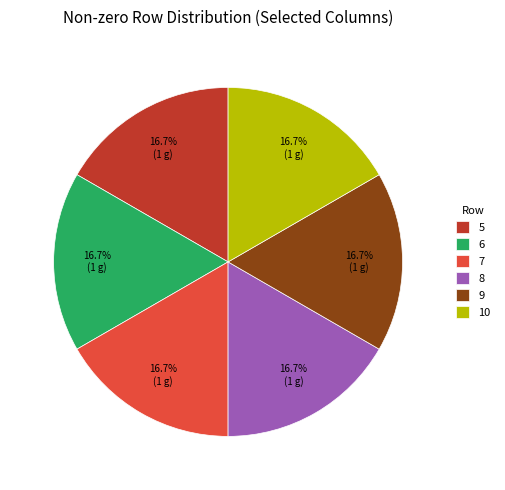

Is 8 the majority of the pie?

No